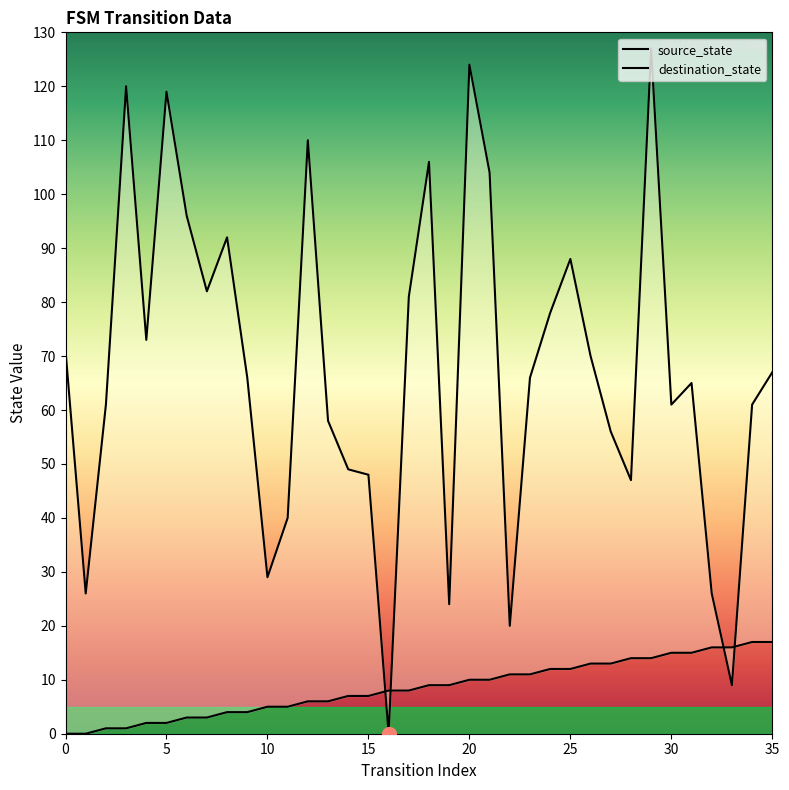

Which series has the widest spread of values?

destination_state